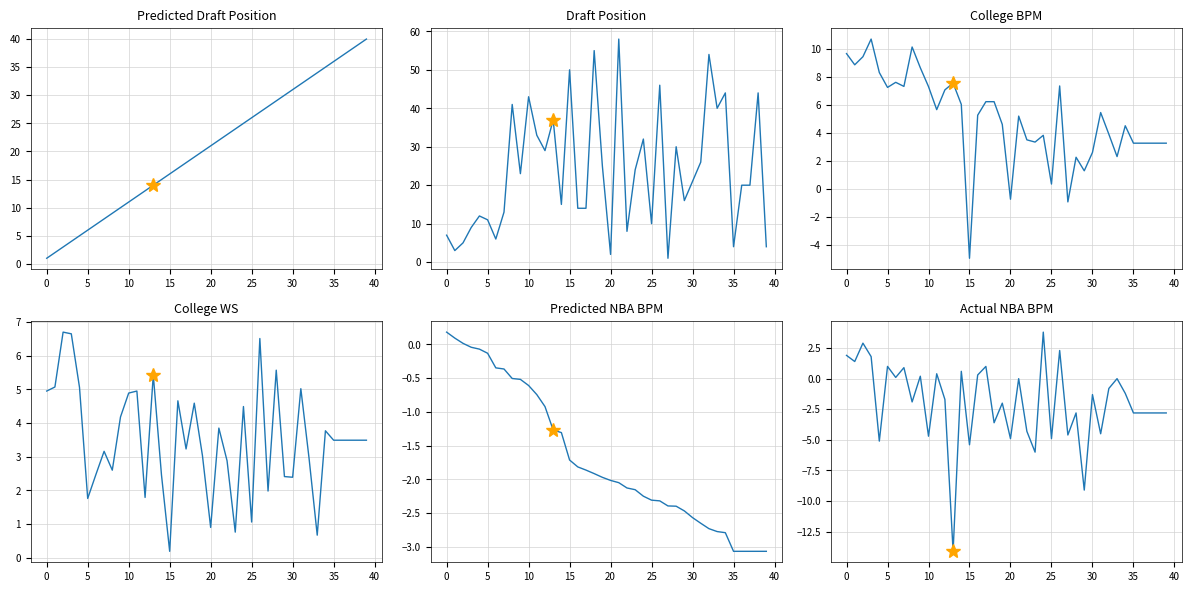

What is the highest value of the Actual NBA BPM series?

3.8